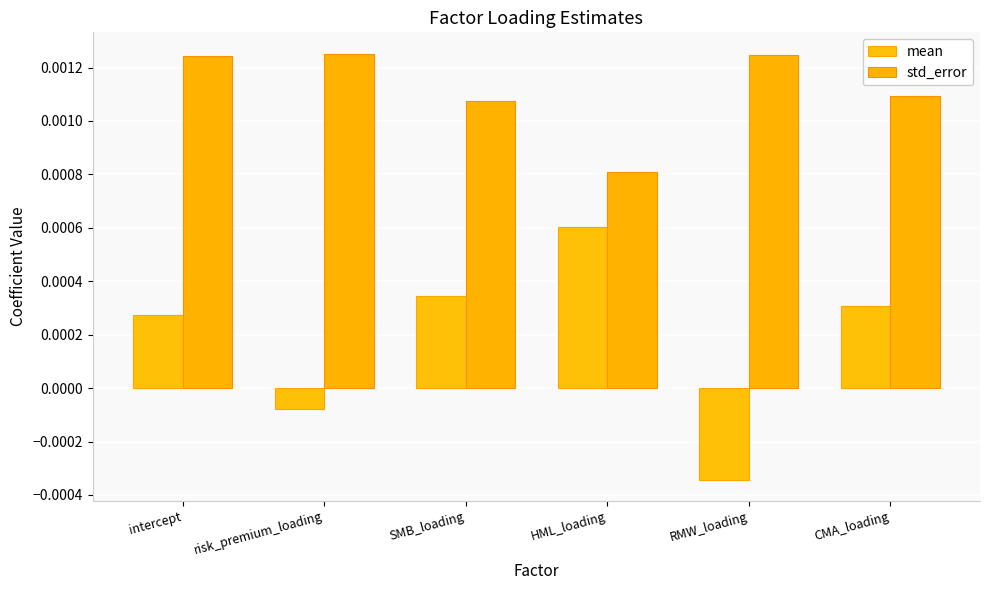

At which label is mean closest to 0?

risk_premium_loading